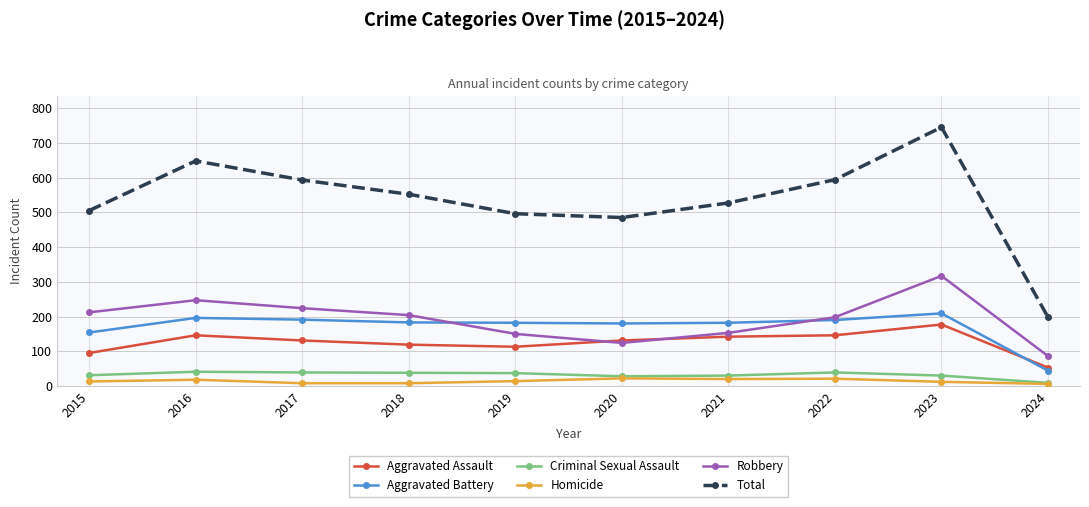

What is the greatest value displayed?

745